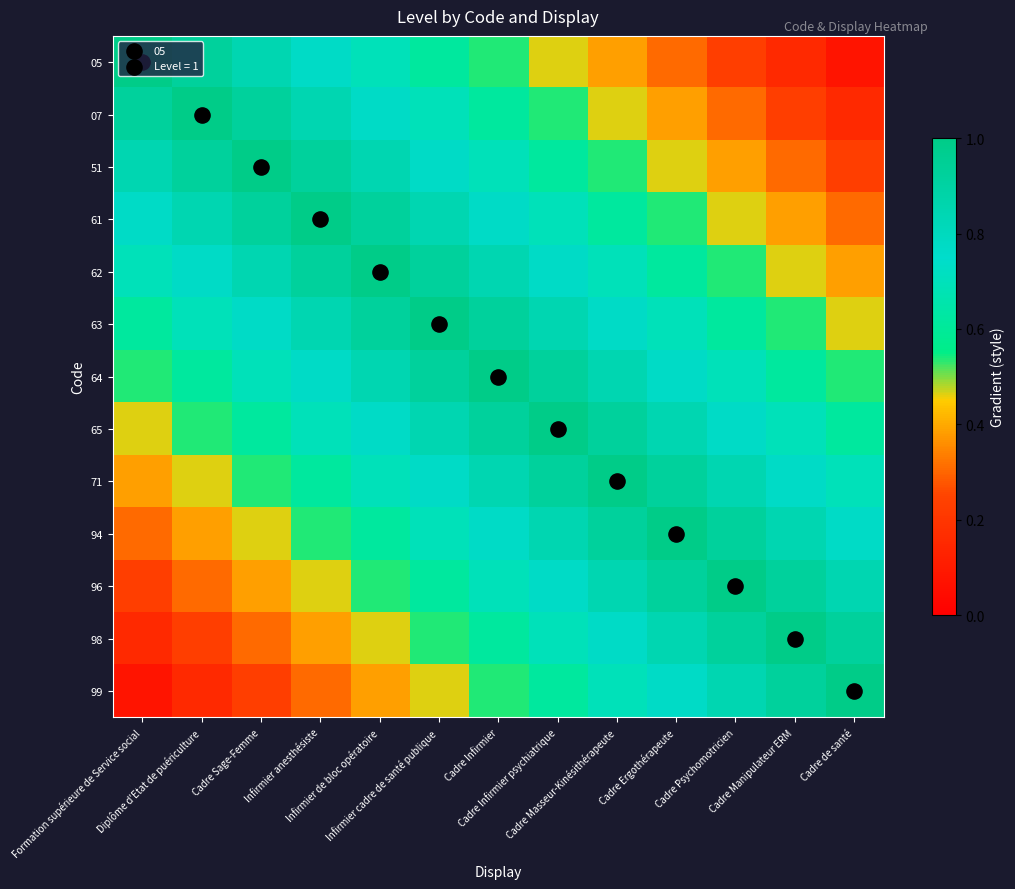

Reading right to left, extract all data points from this chart.

05: Cadre de santé=0.1	Cadre Manipulateur ERM=0.2	Cadre Psychomotricien=0.2	Cadre Ergothérapeute=0.3	Cadre Masseur-Kinésithérapeute=0.4	Cadre Infirmier psychiatrique=0.5	Cadre Infirmier=0.5	Infirmier cadre de santé publique=0.6	Infirmier de bloc opératoire=0.7	Infirmier anesthésiste=0.8	Cadre Sage-Femme=0.8	Diplôme d'Etat de puériculture=0.9	Formation supérieure de Service social=1.0
07: Cadre de santé=0.2	Cadre Manipulateur ERM=0.2	Cadre Psychomotricien=0.3	Cadre Ergothérapeute=0.4	Cadre Masseur-Kinésithérapeute=0.5	Cadre Infirmier psychiatrique=0.5	Cadre Infirmier=0.6	Infirmier cadre de santé publique=0.7	Infirmier de bloc opératoire=0.8	Infirmier anesthésiste=0.8	Cadre Sage-Femme=0.9	Diplôme d'Etat de puériculture=1.0	Formation supérieure de Service social=0.9
51: Cadre de santé=0.2	Cadre Manipulateur ERM=0.3	Cadre Psychomotricien=0.4	Cadre Ergothérapeute=0.5	Cadre Masseur-Kinésithérapeute=0.5	Cadre Infirmier psychiatrique=0.6	Cadre Infirmier=0.7	Infirmier cadre de santé publique=0.8	Infirmier de bloc opératoire=0.8	Infirmier anesthésiste=0.9	Cadre Sage-Femme=1.0	Diplôme d'Etat de puériculture=0.9	Formation supérieure de Service social=0.8
61: Cadre de santé=0.3	Cadre Manipulateur ERM=0.4	Cadre Psychomotricien=0.5	Cadre Ergothérapeute=0.5	Cadre Masseur-Kinésithérapeute=0.6	Cadre Infirmier psychiatrique=0.7	Cadre Infirmier=0.8	Infirmier cadre de santé publique=0.8	Infirmier de bloc opératoire=0.9	Infirmier anesthésiste=1.0	Cadre Sage-Femme=0.9	Diplôme d'Etat de puériculture=0.8	Formation supérieure de Service social=0.8
62: Cadre de santé=0.4	Cadre Manipulateur ERM=0.5	Cadre Psychomotricien=0.5	Cadre Ergothérapeute=0.6	Cadre Masseur-Kinésithérapeute=0.7	Cadre Infirmier psychiatrique=0.8	Cadre Infirmier=0.8	Infirmier cadre de santé publique=0.9	Infirmier de bloc opératoire=1.0	Infirmier anesthésiste=0.9	Cadre Sage-Femme=0.8	Diplôme d'Etat de puériculture=0.8	Formation supérieure de Service social=0.7
63: Cadre de santé=0.5	Cadre Manipulateur ERM=0.5	Cadre Psychomotricien=0.6	Cadre Ergothérapeute=0.7	Cadre Masseur-Kinésithérapeute=0.8	Cadre Infirmier psychiatrique=0.8	Cadre Infirmier=0.9	Infirmier cadre de santé publique=1.0	Infirmier de bloc opératoire=0.9	Infirmier anesthésiste=0.8	Cadre Sage-Femme=0.8	Diplôme d'Etat de puériculture=0.7	Formation supérieure de Service social=0.6
64: Cadre de santé=0.5	Cadre Manipulateur ERM=0.6	Cadre Psychomotricien=0.7	Cadre Ergothérapeute=0.8	Cadre Masseur-Kinésithérapeute=0.8	Cadre Infirmier psychiatrique=0.9	Cadre Infirmier=1.0	Infirmier cadre de santé publique=0.9	Infirmier de bloc opératoire=0.8	Infirmier anesthésiste=0.8	Cadre Sage-Femme=0.7	Diplôme d'Etat de puériculture=0.6	Formation supérieure de Service social=0.5
65: Cadre de santé=0.6	Cadre Manipulateur ERM=0.7	Cadre Psychomotricien=0.8	Cadre Ergothérapeute=0.8	Cadre Masseur-Kinésithérapeute=0.9	Cadre Infirmier psychiatrique=1.0	Cadre Infirmier=0.9	Infirmier cadre de santé publique=0.8	Infirmier de bloc opératoire=0.8	Infirmier anesthésiste=0.7	Cadre Sage-Femme=0.6	Diplôme d'Etat de puériculture=0.5	Formation supérieure de Service social=0.5
71: Cadre de santé=0.7	Cadre Manipulateur ERM=0.8	Cadre Psychomotricien=0.8	Cadre Ergothérapeute=0.9	Cadre Masseur-Kinésithérapeute=1.0	Cadre Infirmier psychiatrique=0.9	Cadre Infirmier=0.8	Infirmier cadre de santé publique=0.8	Infirmier de bloc opératoire=0.7	Infirmier anesthésiste=0.6	Cadre Sage-Femme=0.5	Diplôme d'Etat de puériculture=0.5	Formation supérieure de Service social=0.4
94: Cadre de santé=0.8	Cadre Manipulateur ERM=0.8	Cadre Psychomotricien=0.9	Cadre Ergothérapeute=1.0	Cadre Masseur-Kinésithérapeute=0.9	Cadre Infirmier psychiatrique=0.8	Cadre Infirmier=0.8	Infirmier cadre de santé publique=0.7	Infirmier de bloc opératoire=0.6	Infirmier anesthésiste=0.5	Cadre Sage-Femme=0.5	Diplôme d'Etat de puériculture=0.4	Formation supérieure de Service social=0.3
96: Cadre de santé=0.8	Cadre Manipulateur ERM=0.9	Cadre Psychomotricien=1.0	Cadre Ergothérapeute=0.9	Cadre Masseur-Kinésithérapeute=0.8	Cadre Infirmier psychiatrique=0.8	Cadre Infirmier=0.7	Infirmier cadre de santé publique=0.6	Infirmier de bloc opératoire=0.5	Infirmier anesthésiste=0.5	Cadre Sage-Femme=0.4	Diplôme d'Etat de puériculture=0.3	Formation supérieure de Service social=0.2
98: Cadre de santé=0.9	Cadre Manipulateur ERM=1.0	Cadre Psychomotricien=0.9	Cadre Ergothérapeute=0.8	Cadre Masseur-Kinésithérapeute=0.8	Cadre Infirmier psychiatrique=0.7	Cadre Infirmier=0.6	Infirmier cadre de santé publique=0.5	Infirmier de bloc opératoire=0.5	Infirmier anesthésiste=0.4	Cadre Sage-Femme=0.3	Diplôme d'Etat de puériculture=0.2	Formation supérieure de Service social=0.2
99: Cadre de santé=1.0	Cadre Manipulateur ERM=0.9	Cadre Psychomotricien=0.8	Cadre Ergothérapeute=0.8	Cadre Masseur-Kinésithérapeute=0.7	Cadre Infirmier psychiatrique=0.6	Cadre Infirmier=0.5	Infirmier cadre de santé publique=0.5	Infirmier de bloc opératoire=0.4	Infirmier anesthésiste=0.3	Cadre Sage-Femme=0.2	Diplôme d'Etat de puériculture=0.2	Formation supérieure de Service social=0.1